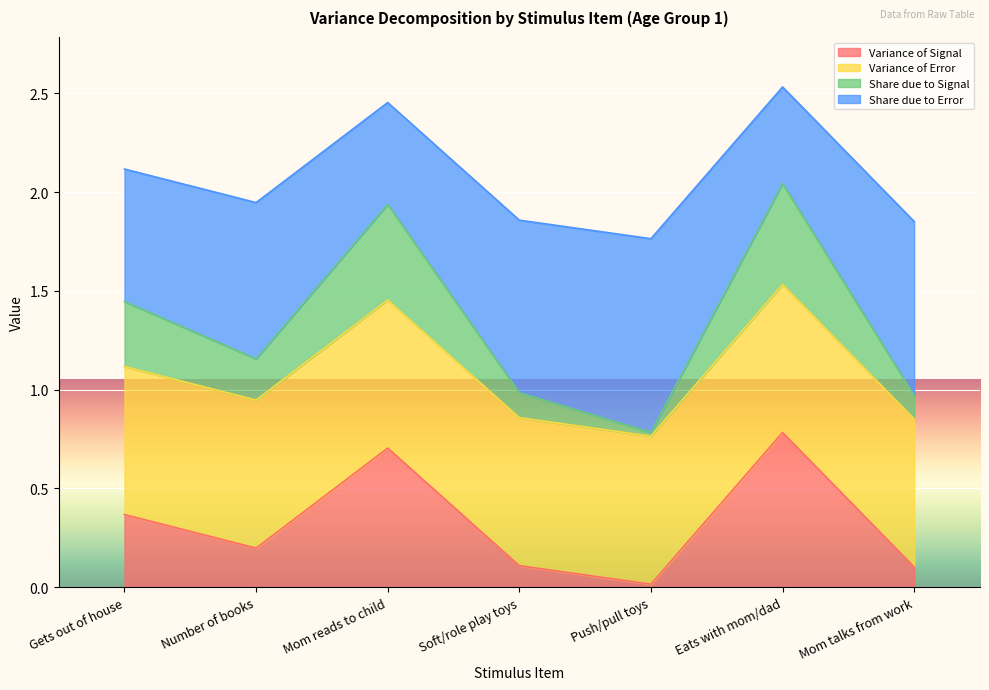

What position from the left is Gets out of house?

1